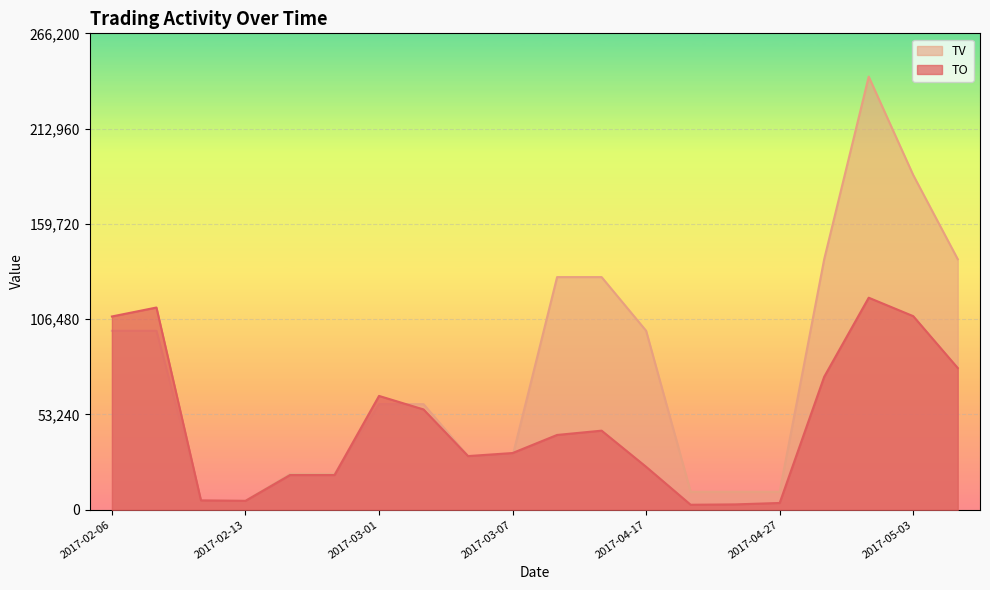

List the series in order of their peak value, highest first.

TV, TO